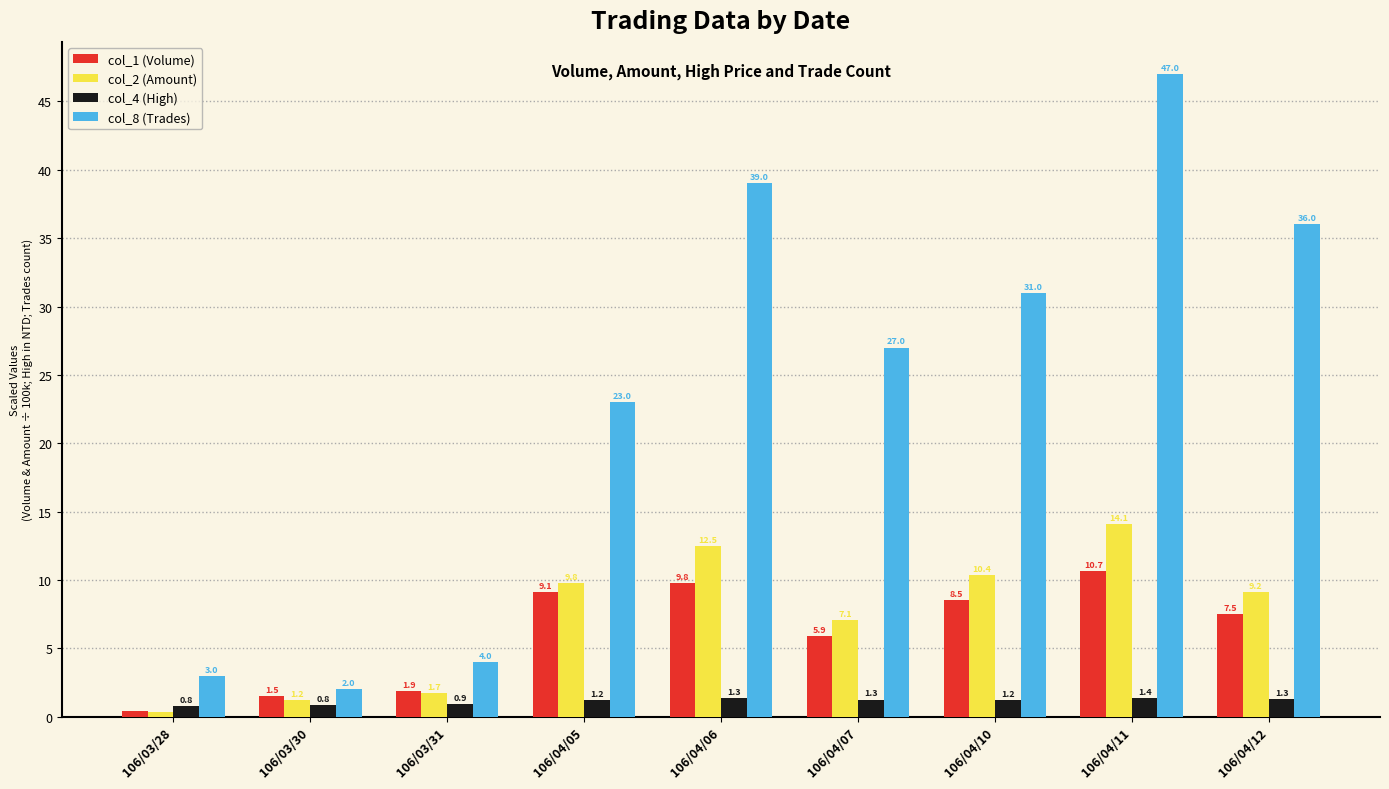

How many bars are there in total?

36